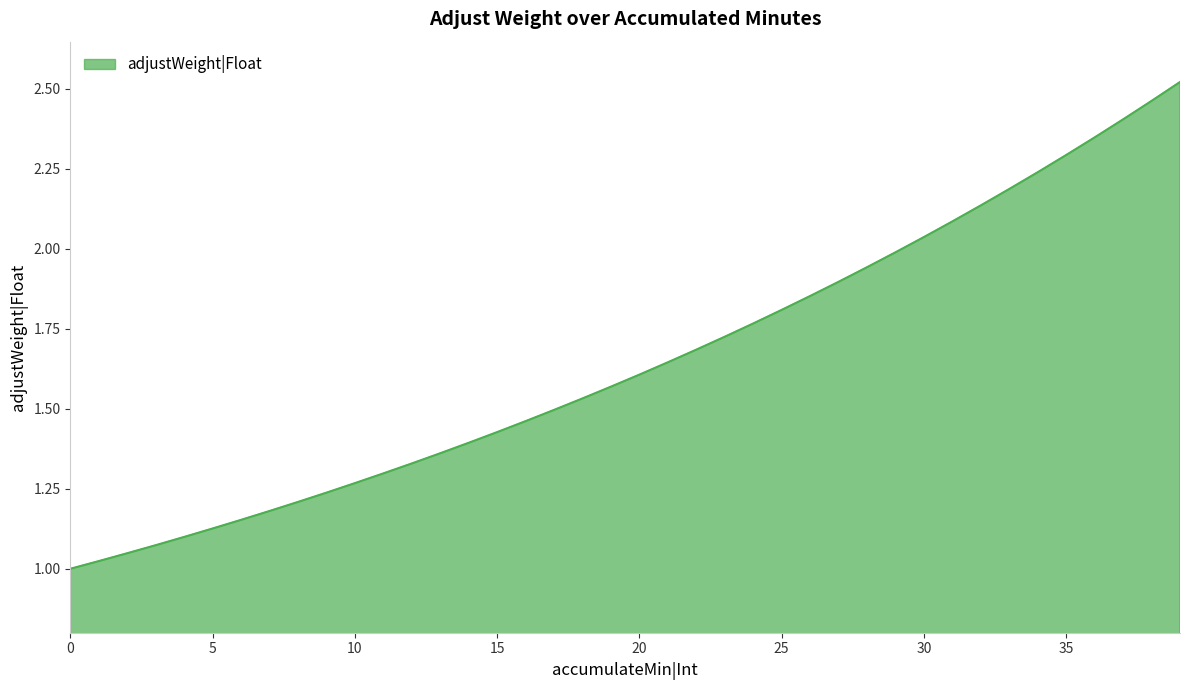

What is the difference between the maximum and minimum values?

1.5